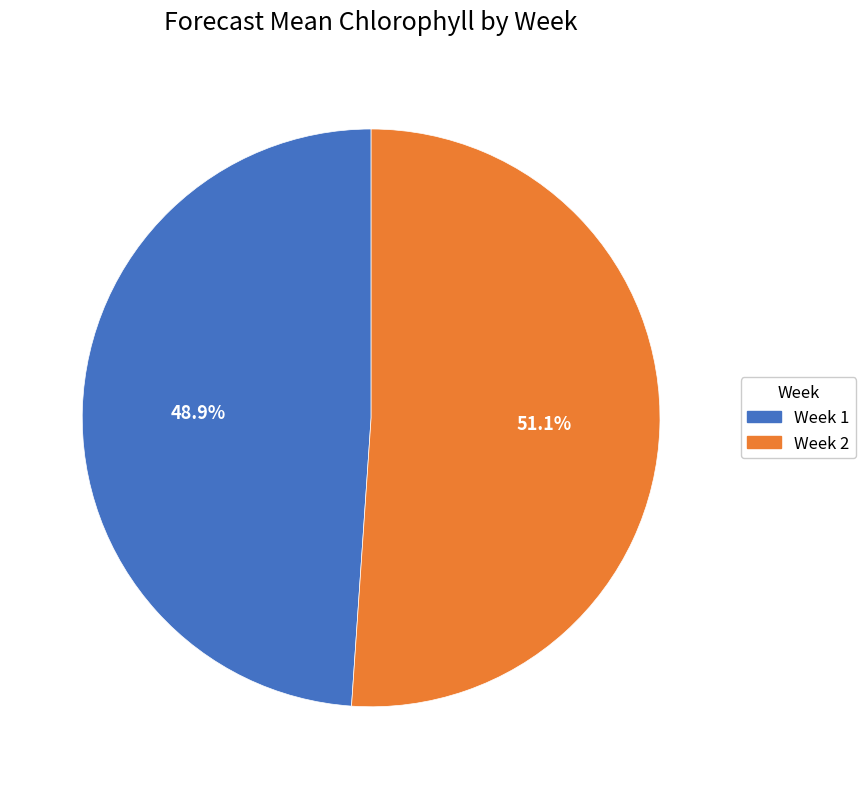

To the nearest percent, what is the average slice percentage?

50%